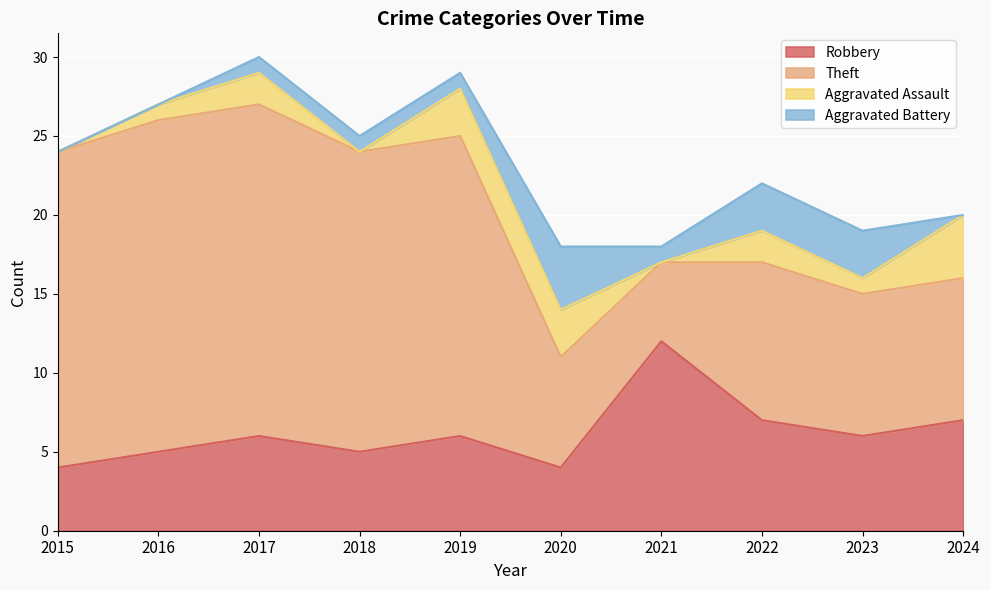

List the series in order of their peak value, lowest first.

Aggravated Assault, Aggravated Battery, Robbery, Theft